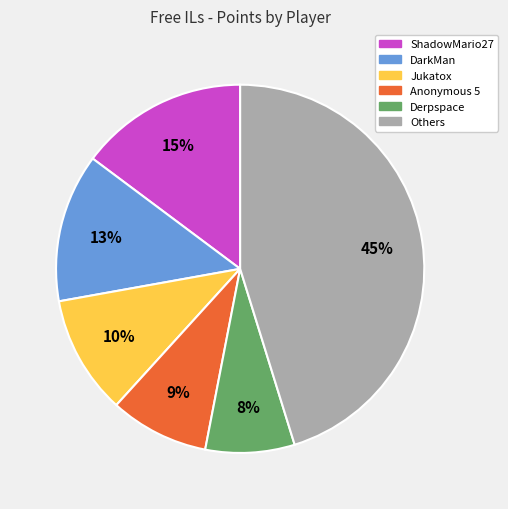

Does any single category account for the majority?

No